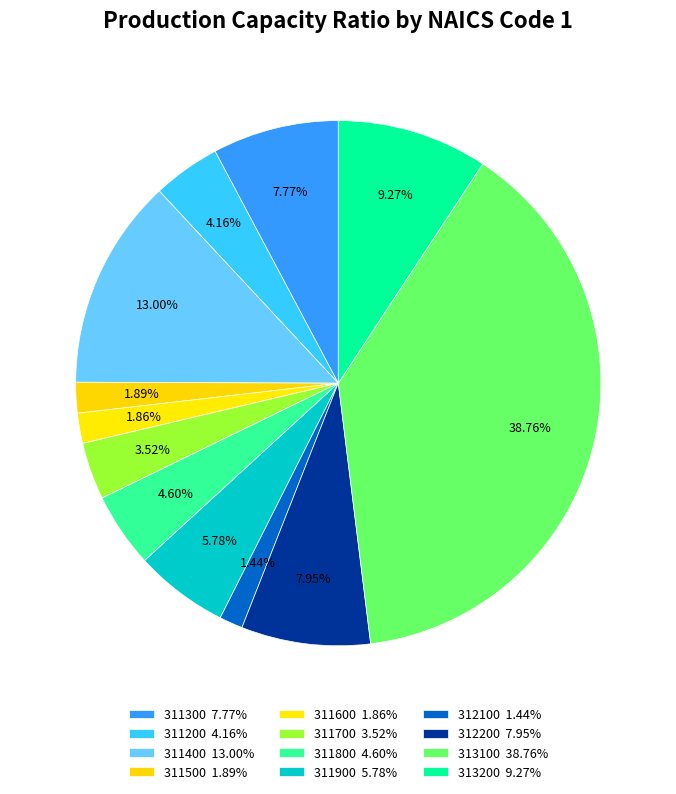

The 311300 slice represents 8% of the pie. True or false?

True